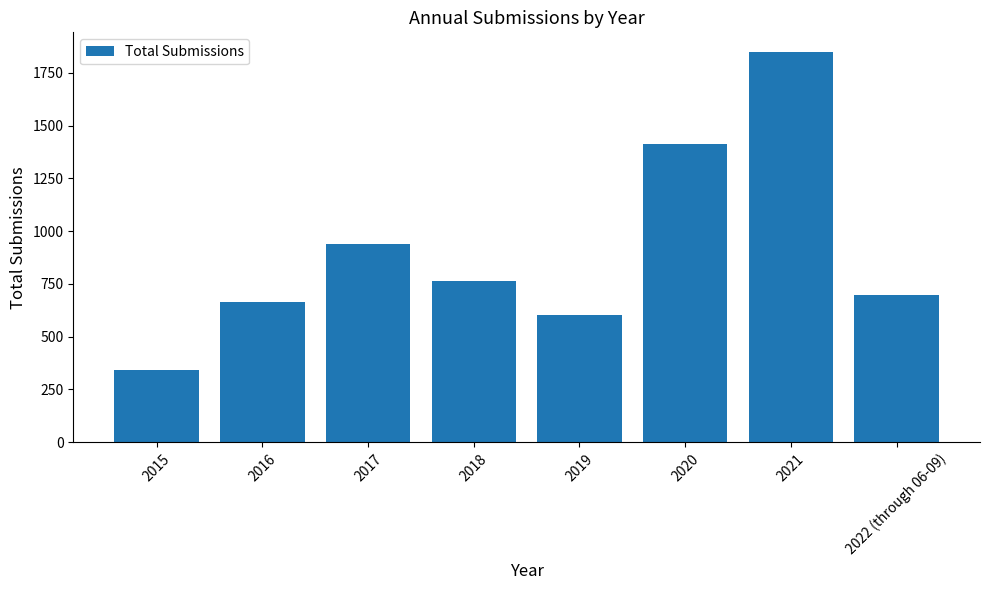

What is the difference between the values at 2022 (through 06-09) and 2018?

67